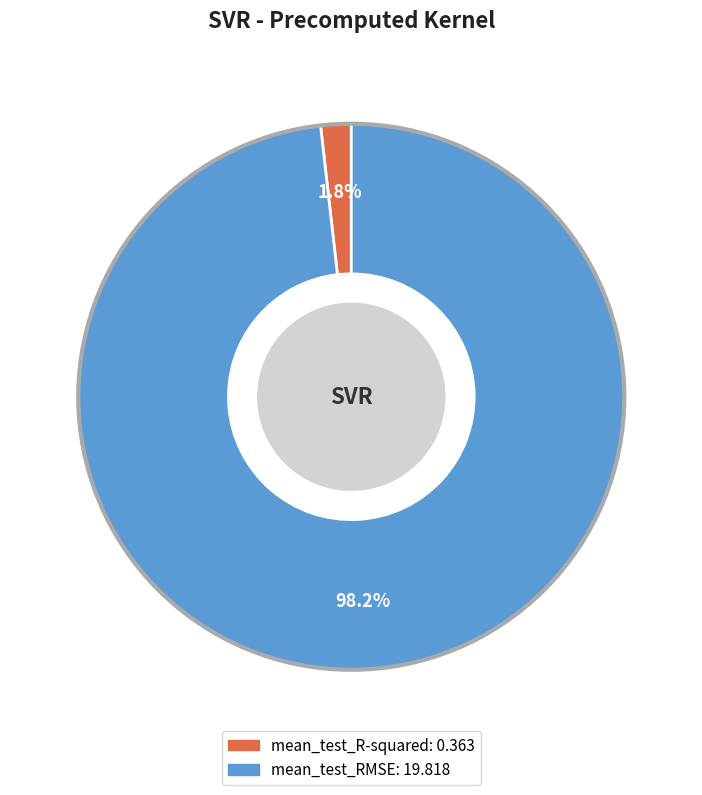

Is there any slice that represents more than half of the pie?

Yes